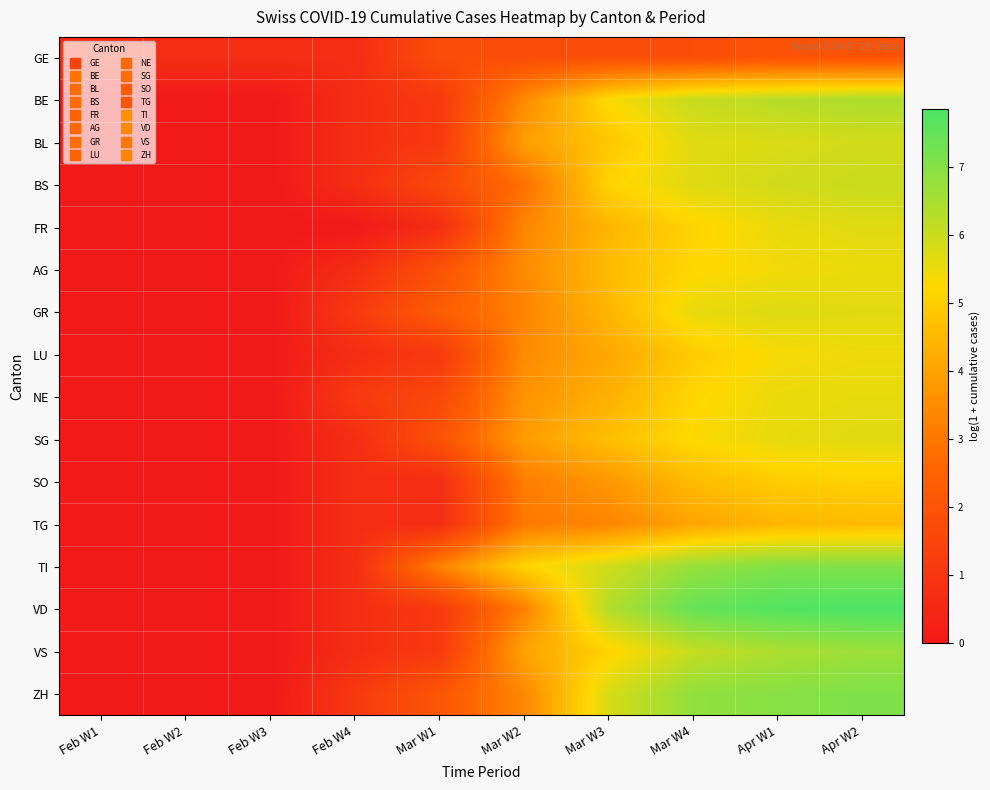

At which category does the chart reach its peak across all series?

Apr W2